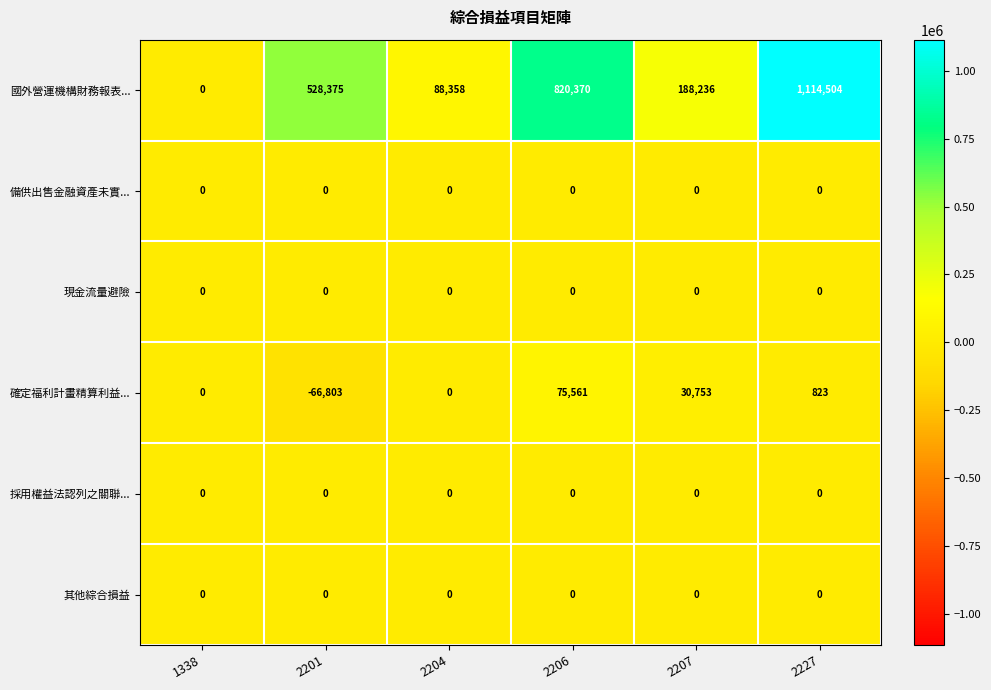

What is the sum of the 國外營運機構財務報表... values at 1338 and 2207?

188236